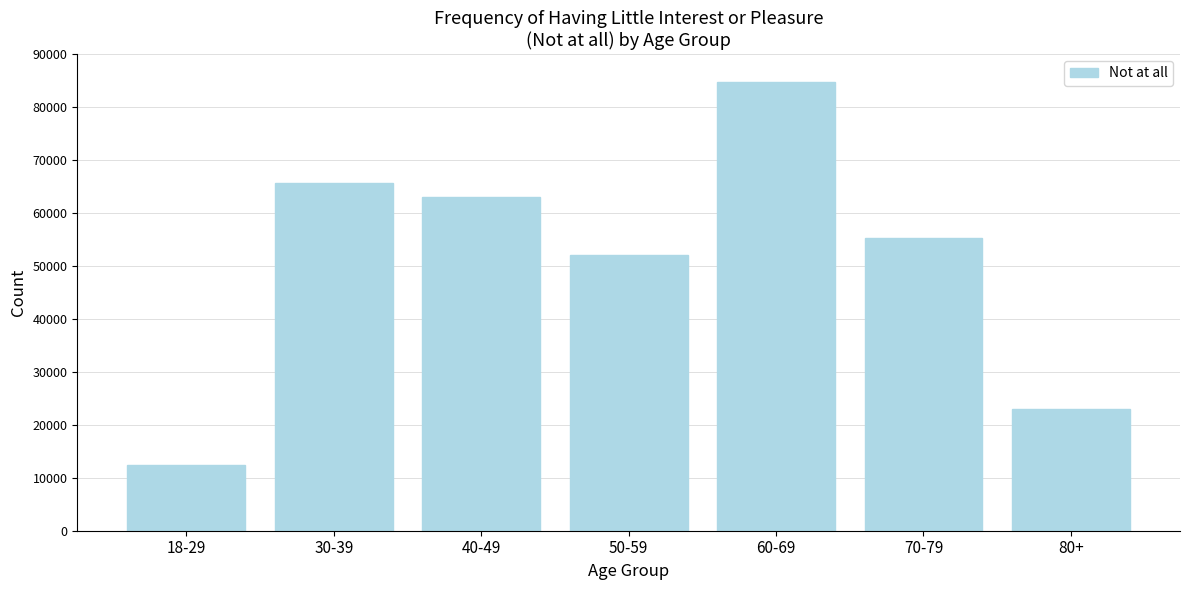

Reading right to left, what are all the values shown in this chart?

23013	55233	84786	52093	62948	65578	12412